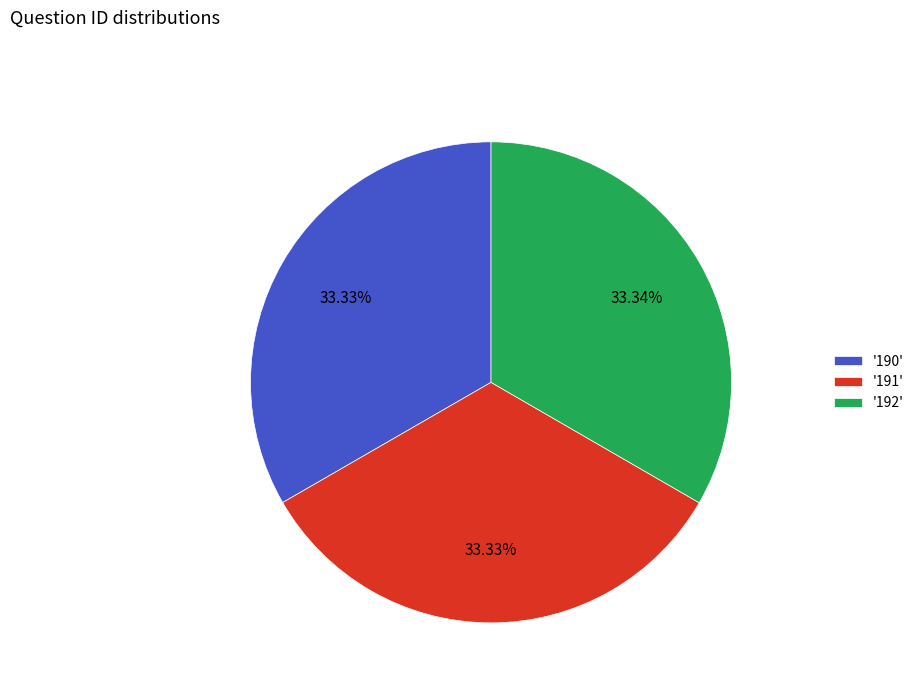

Count the number of slices in the pie.

3